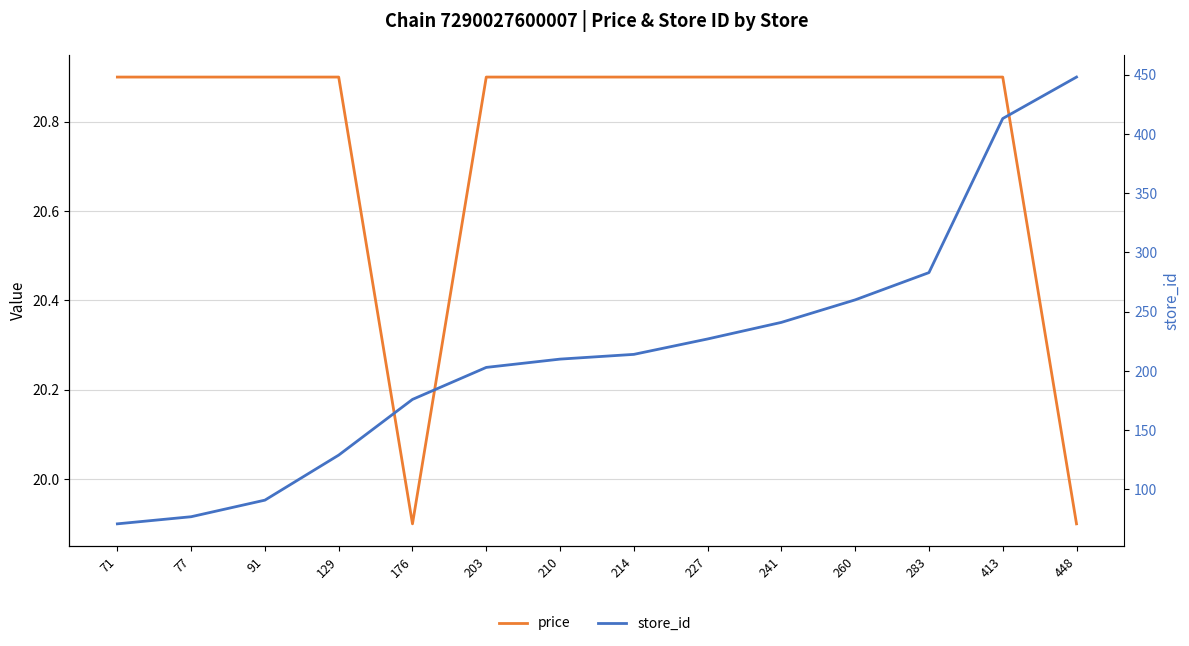

What is the sum of all store_id values?

3043.0